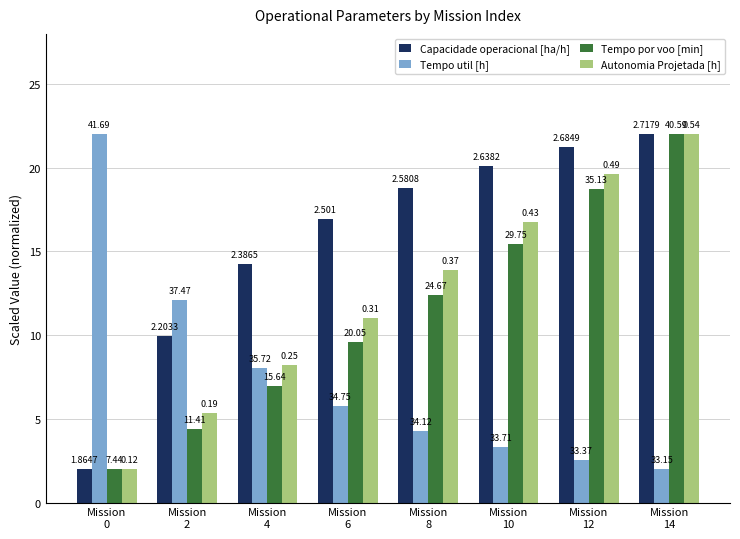

Is it true that Tempo por voo [min] equals 6.9 at Mission
4?

True